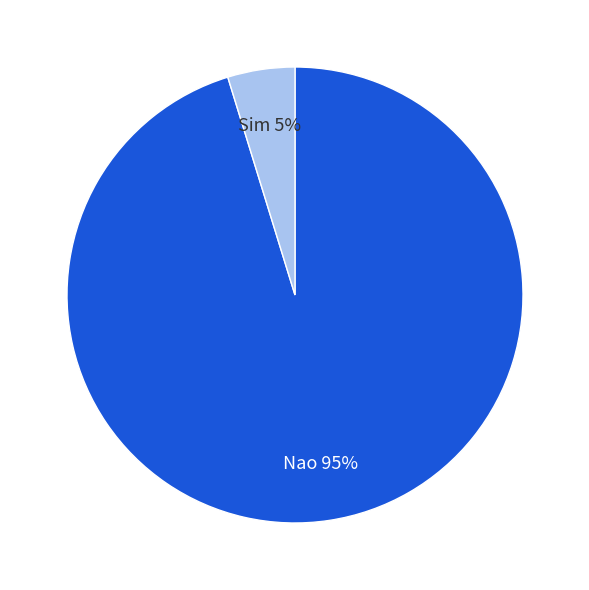

To the nearest percent, what is the average slice percentage?

50%